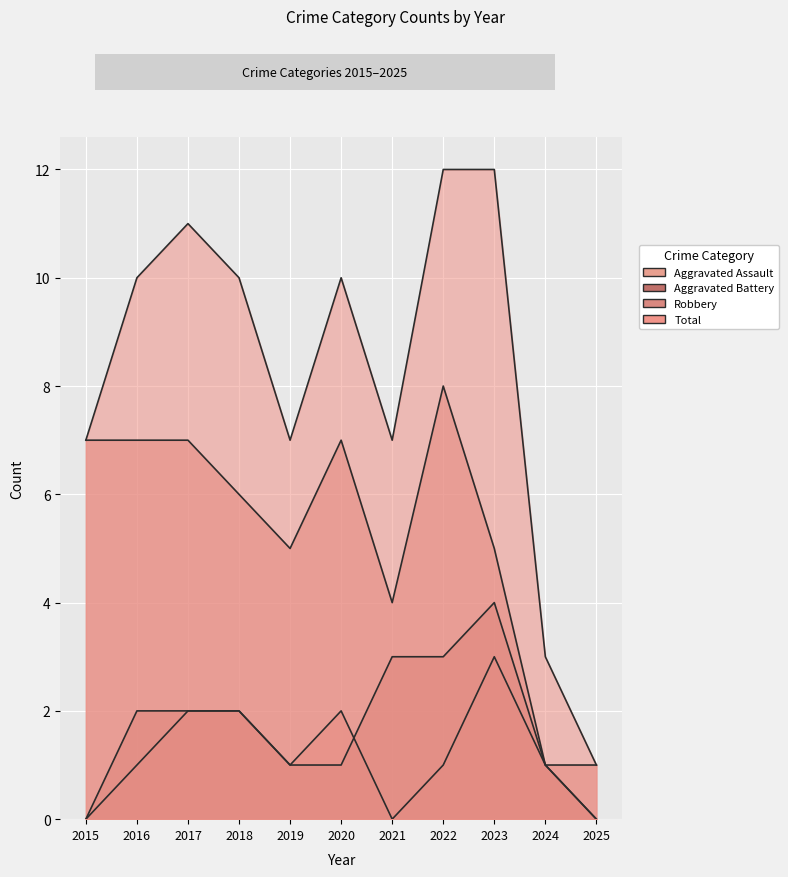

True or false: Robbery and Aggravated Battery intersect in this chart.

False